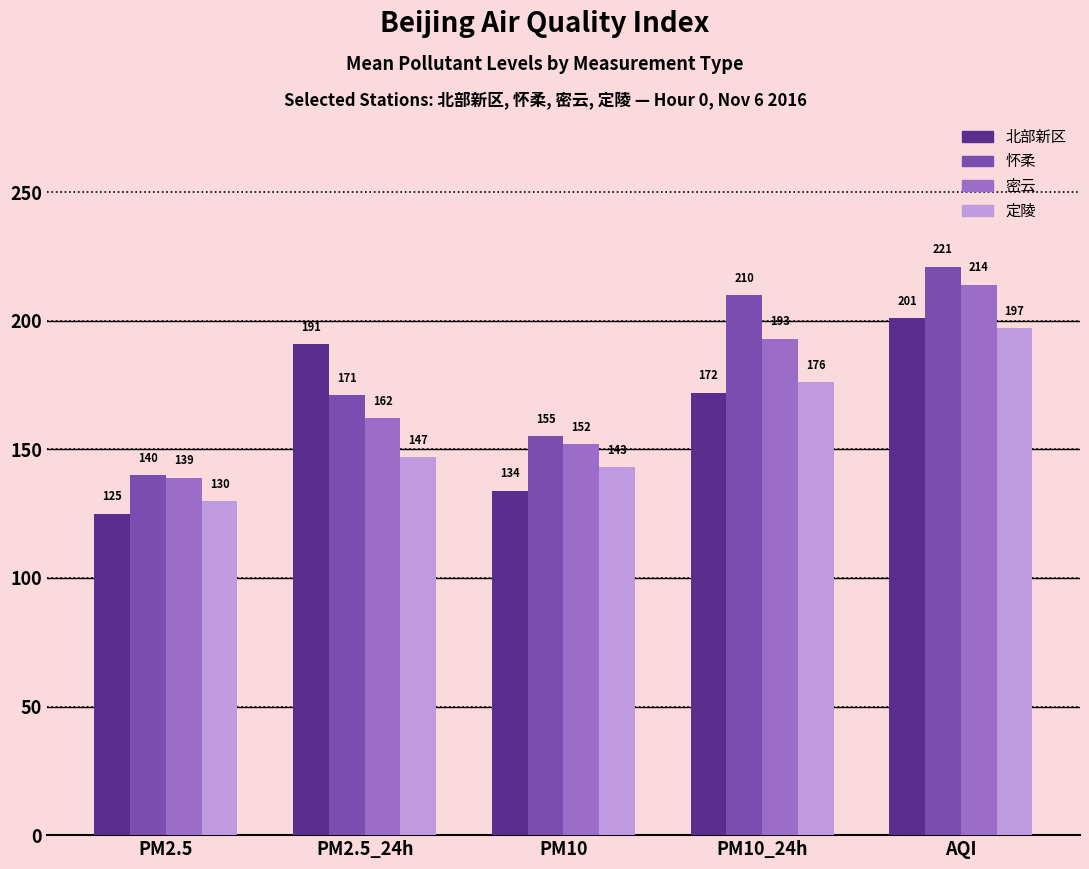

How many bars are there in total?

20